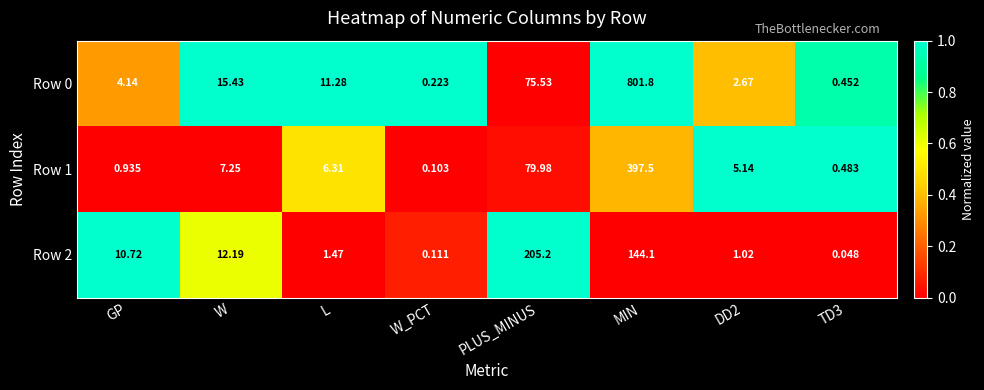

At which label does Row 1 reach its peak?

MIN